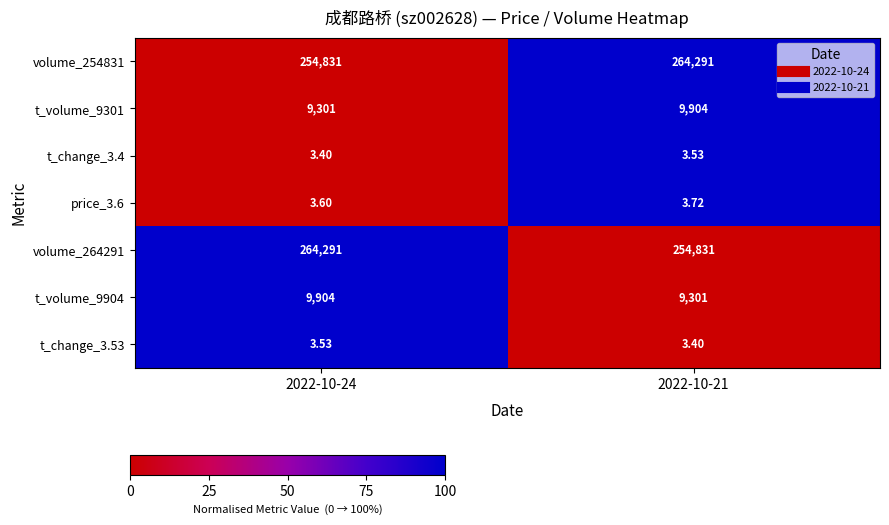

Is the value of volume_264291 at 2022-10-24 greater than the value of t_volume_9904 at 2022-10-21?

Yes